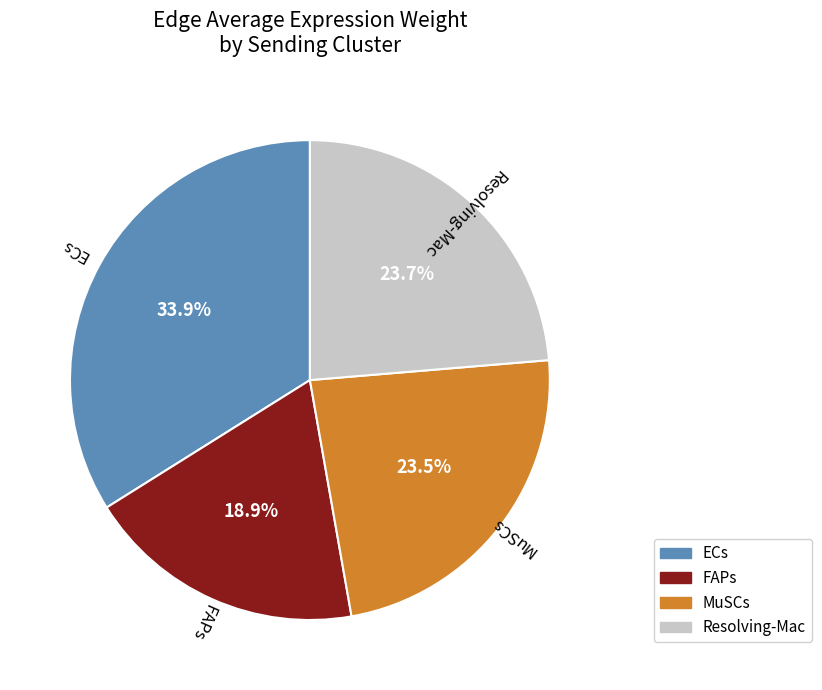

To the nearest percent, what is the difference between the largest and smallest slice percentages?

15%